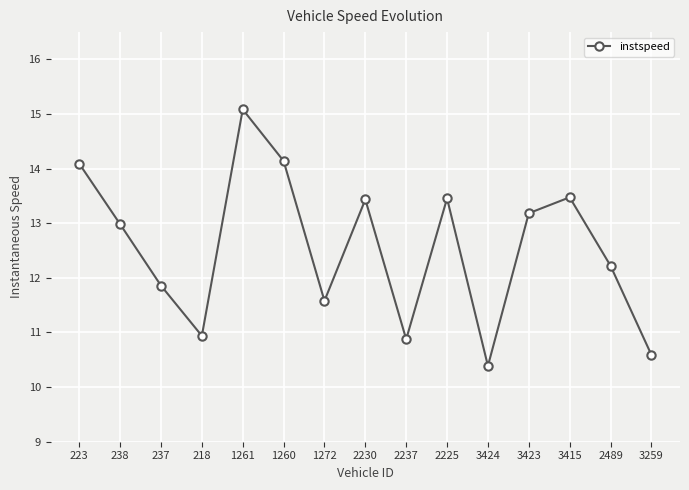

Which has a higher value, 1272 or 238?

238